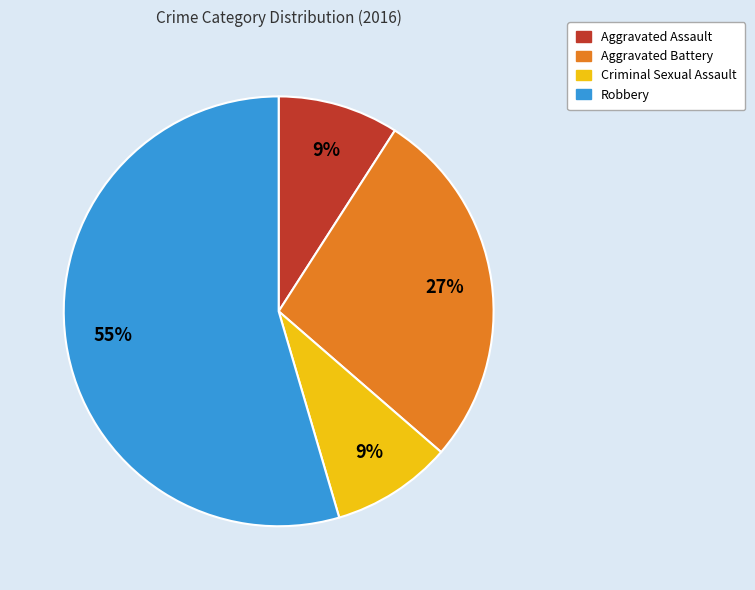

To the nearest percent, what percentage of the pie is Aggravated Assault?

9%